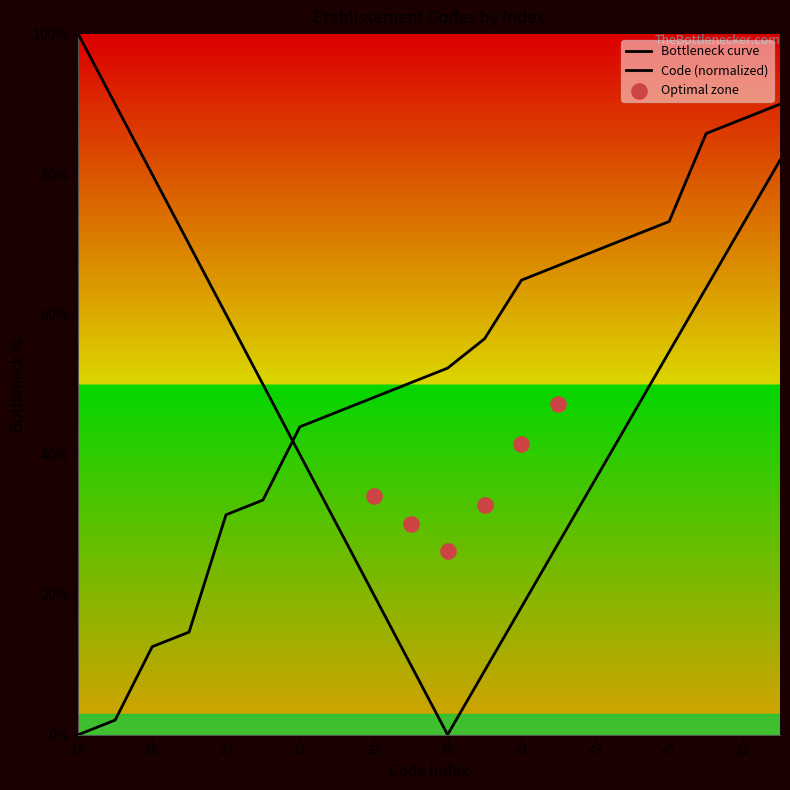

Approximately how many times larger is the value at 44 compared to 34?

1.4